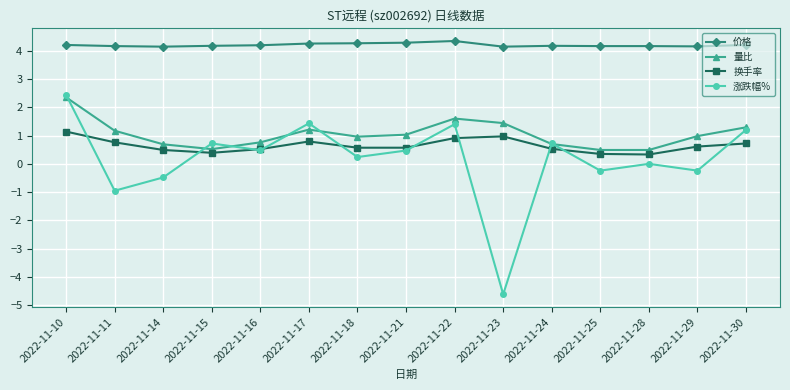

What is the smallest value displayed?

-4.6